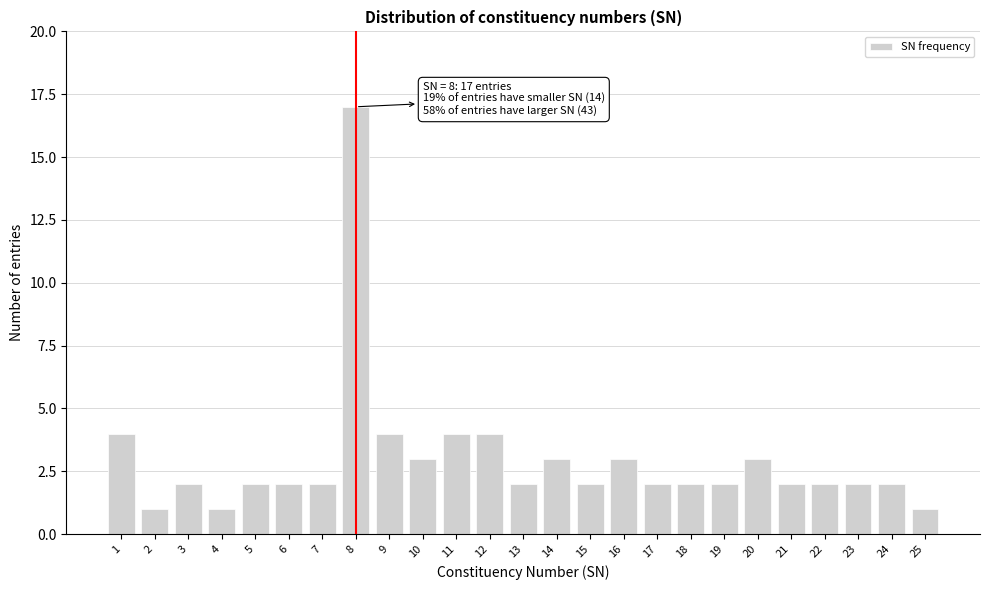

Reading right to left, transcribe all the data shown in this chart.

1	2	2	2	2	3	2	2	2	3	2	3	2	4	4	3	4	17	2	2	2	1	2	1	4